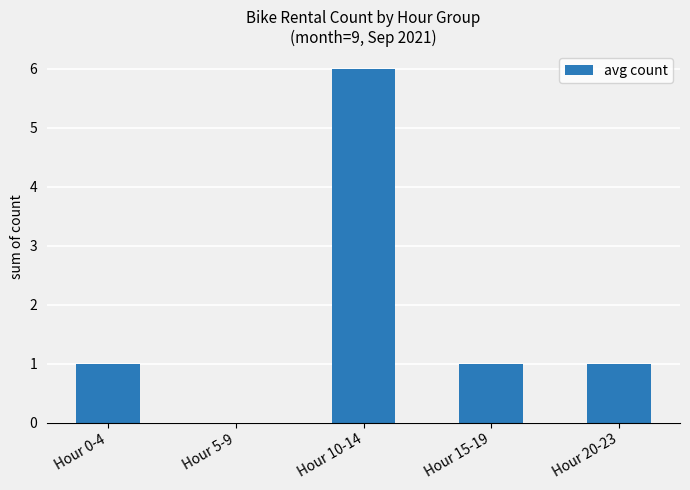

Reading right to left, transcribe all the data shown in this chart.

Hour 20-23=1	Hour 15-19=1	Hour 10-14=6	Hour 5-9=0	Hour 0-4=1